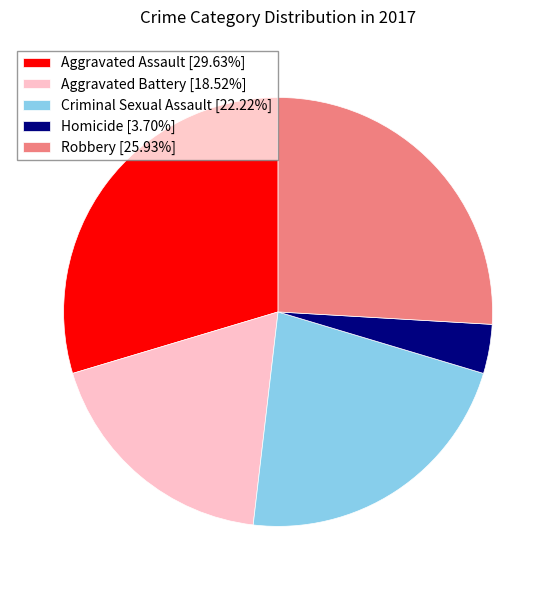

Which category has the smallest portion of the pie?

Homicide